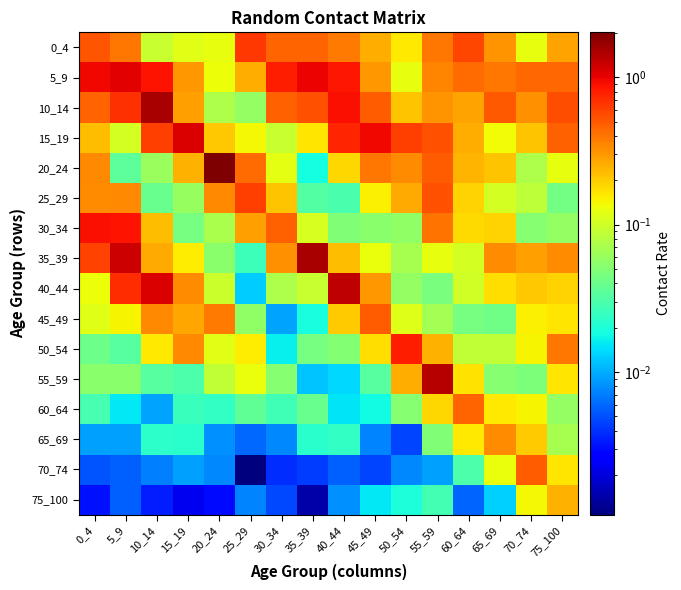

Which label corresponds to the largest value in the chart?

20_24